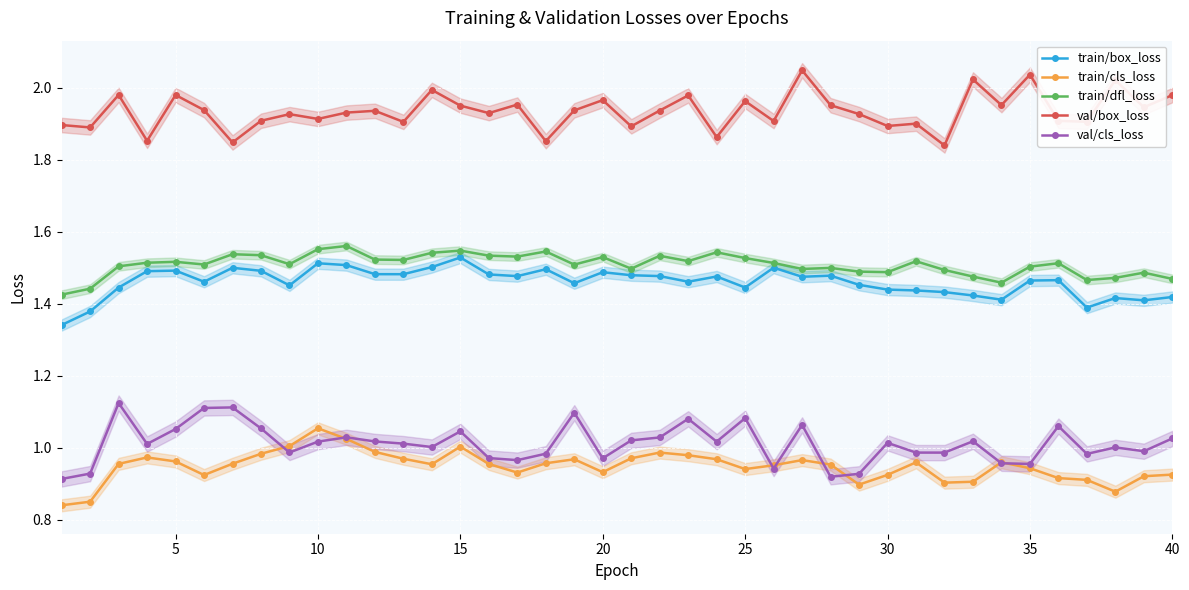

True or false: val/cls_loss and train/dfl_loss intersect in this chart.

False